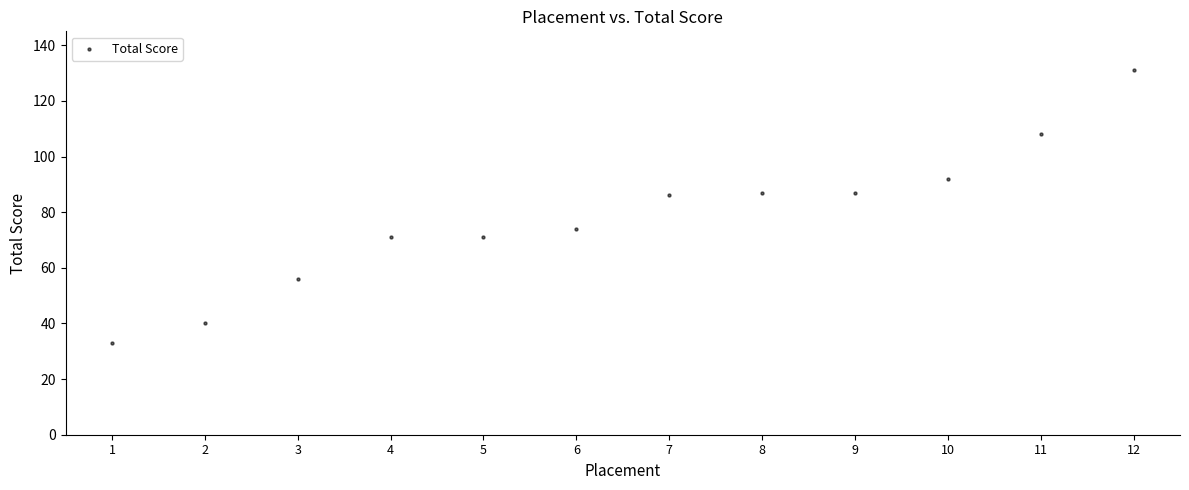

What is the average Y value?

78